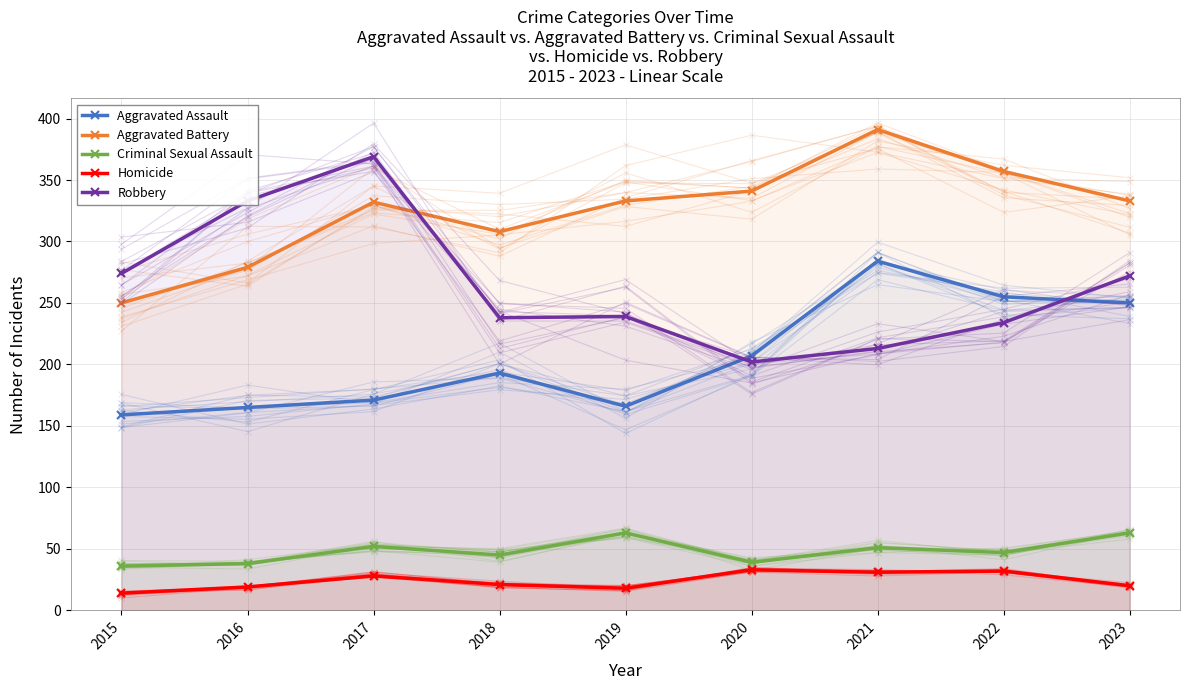

How many data points in Homicide are less than 21?

4